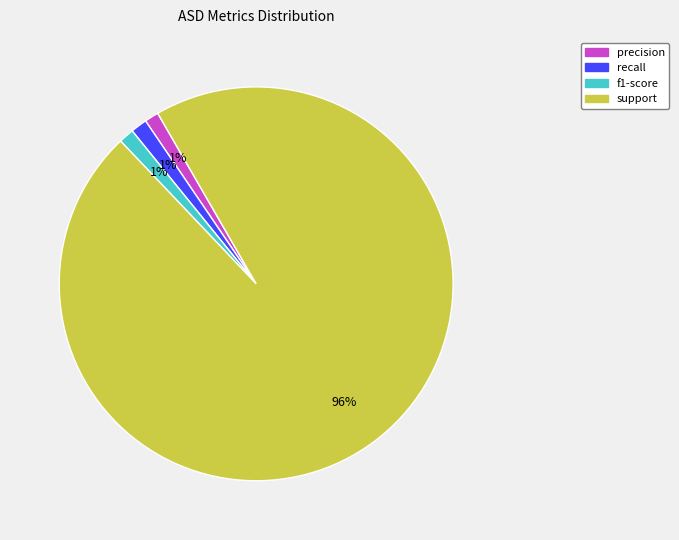

To the nearest percent, what percentage of the pie is f1-score?

1%